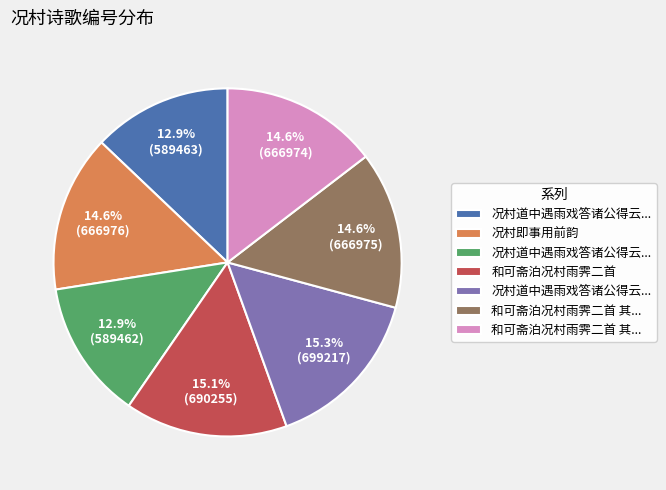

Is there any slice that represents more than half of the pie?

No